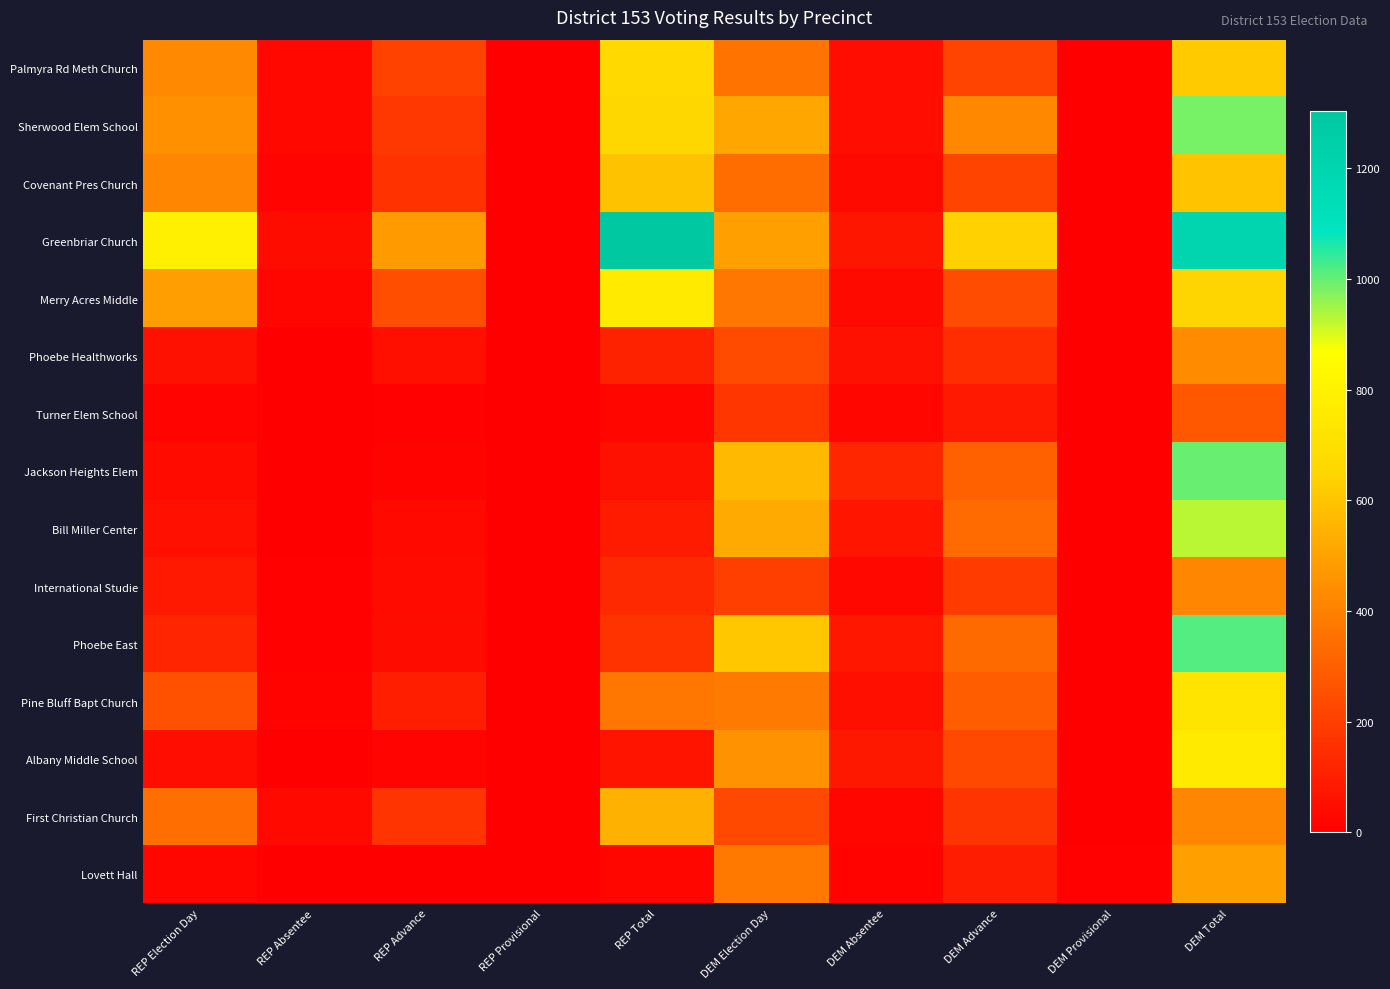

Which series has the largest range (max minus min)?

Greenbriar Church